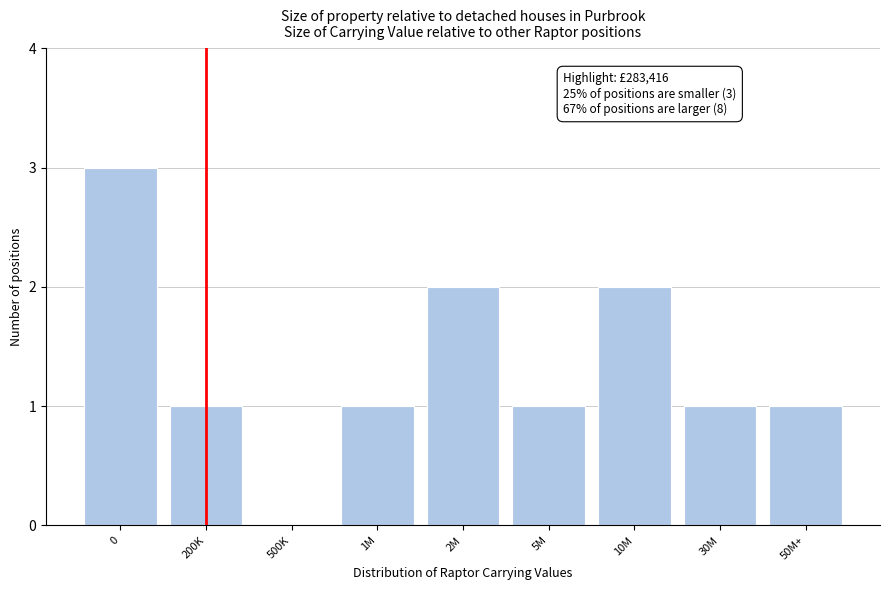

Reading right to left, list all the values displayed in this chart.

50M+=1	30M=1	10M=2	5M=1	2M=2	1M=1	500K=0	200K=1	0=3